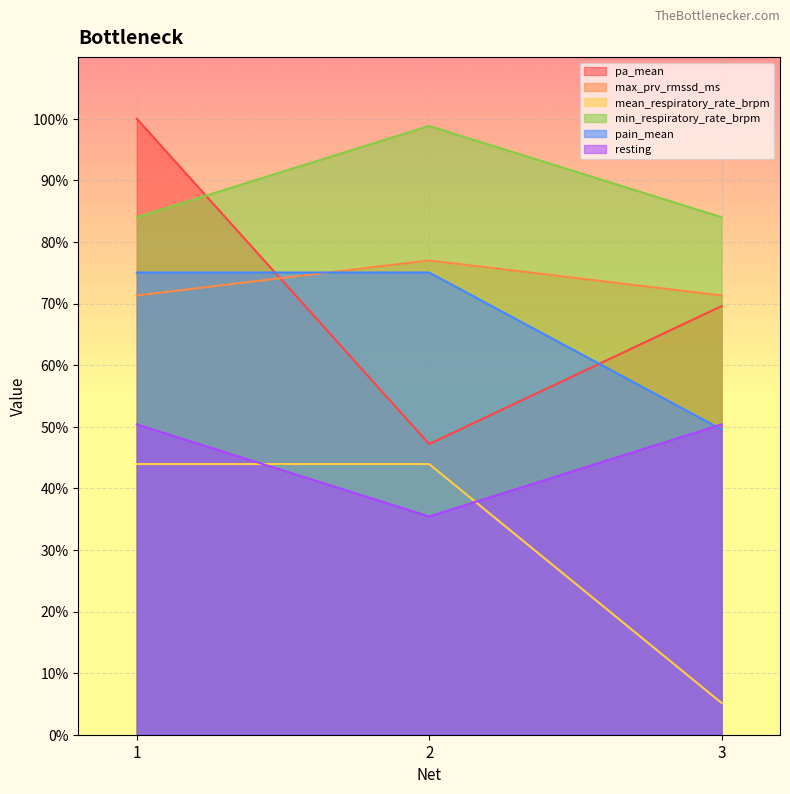

True or false: pain_mean has a value of 0.3 at 1.

False